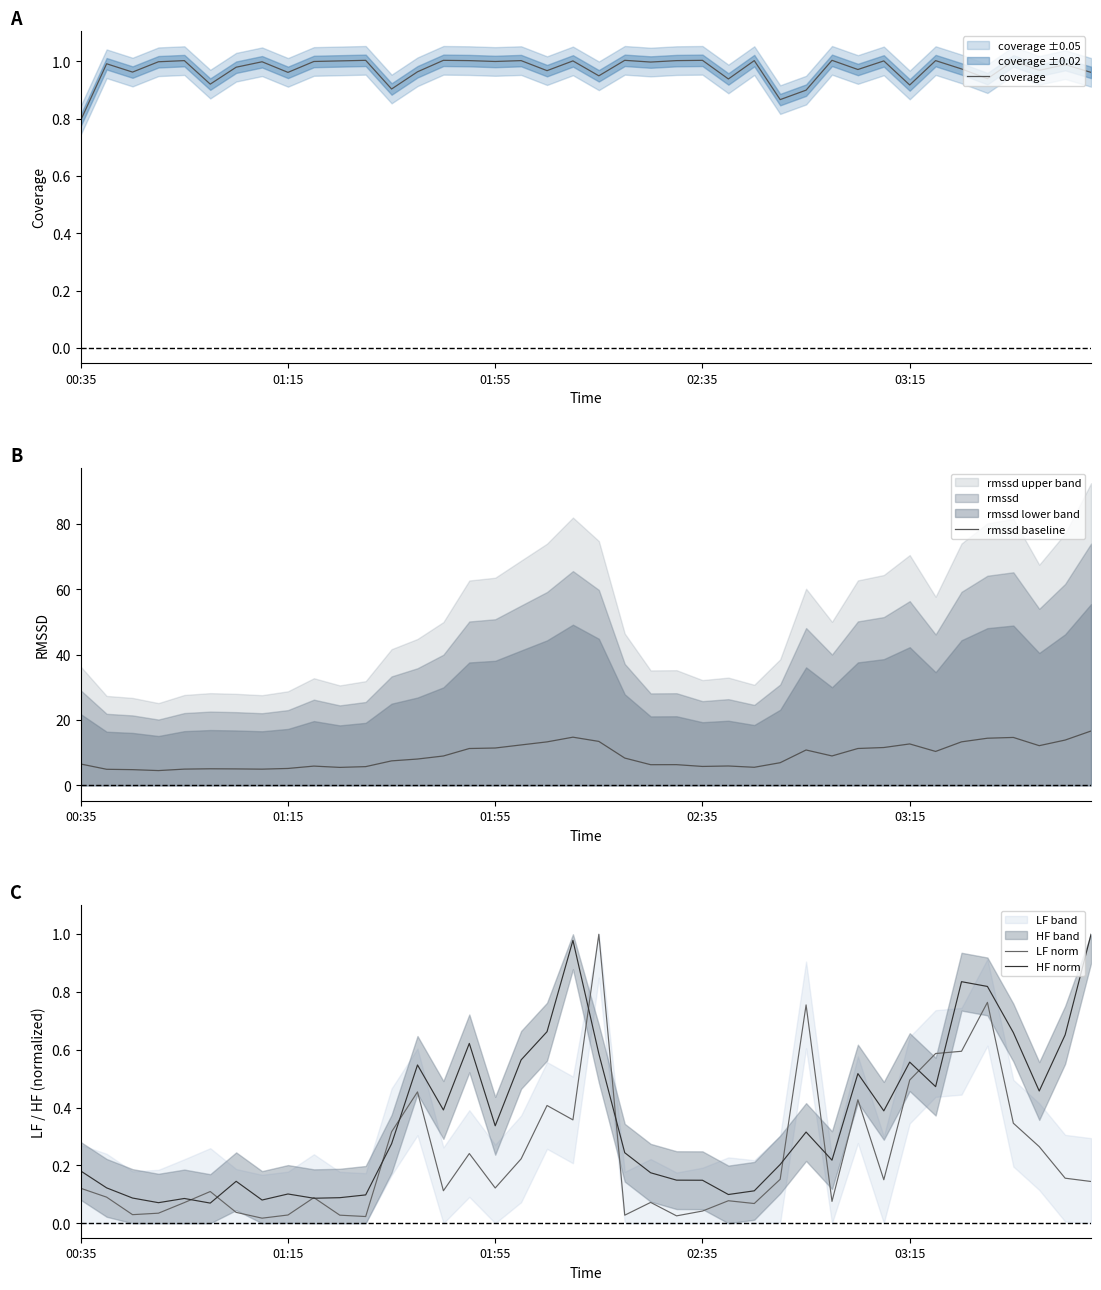

Is the value of rmssd baseline at 39 greater than the value of coverage at 35?

Yes